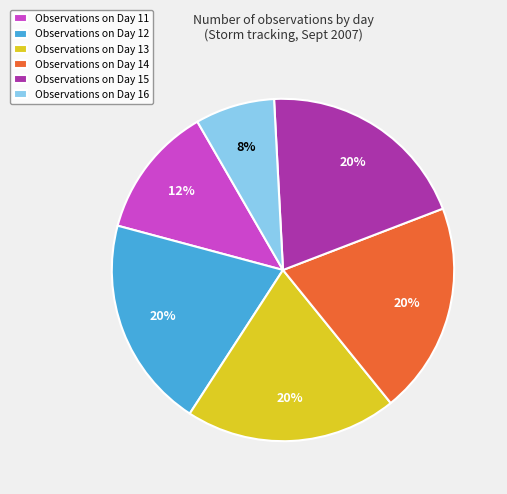

Is there any slice that represents more than half of the pie?

No